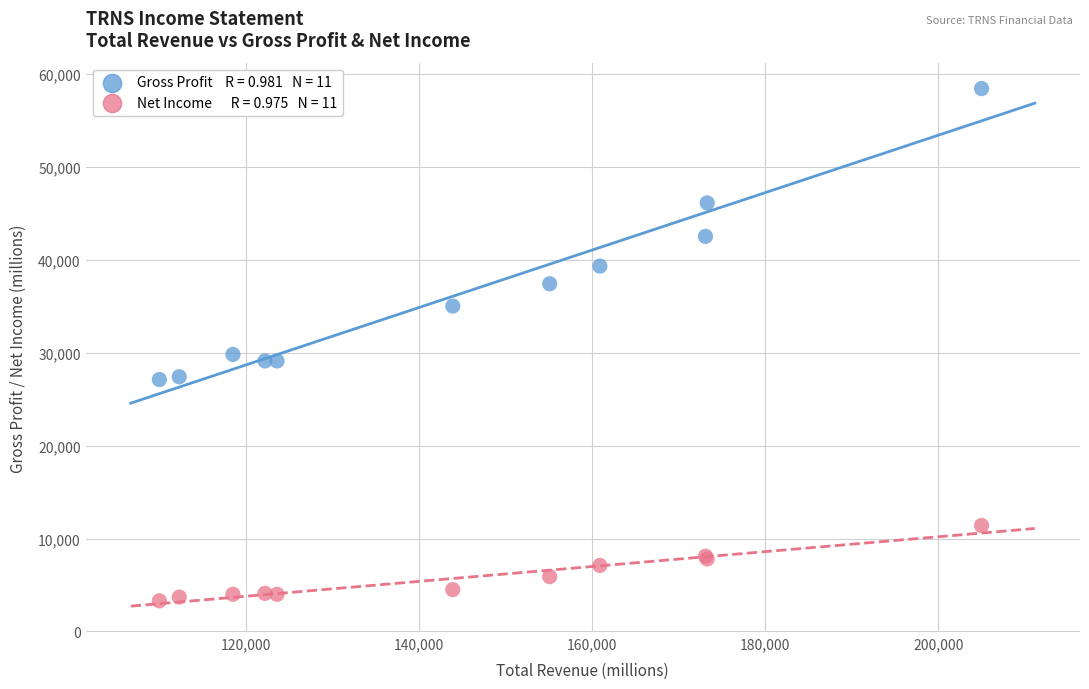

Across all series, what Y value is closest to 30850?

29800